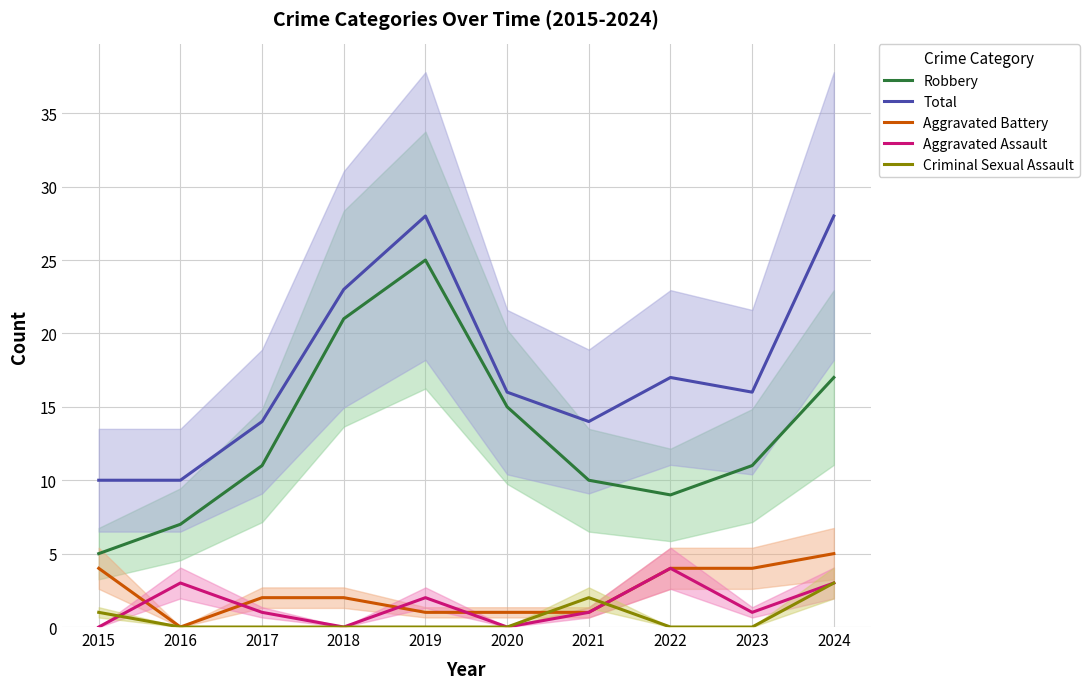

The value of Aggravated Battery at 2017 is 3. True or false?

False